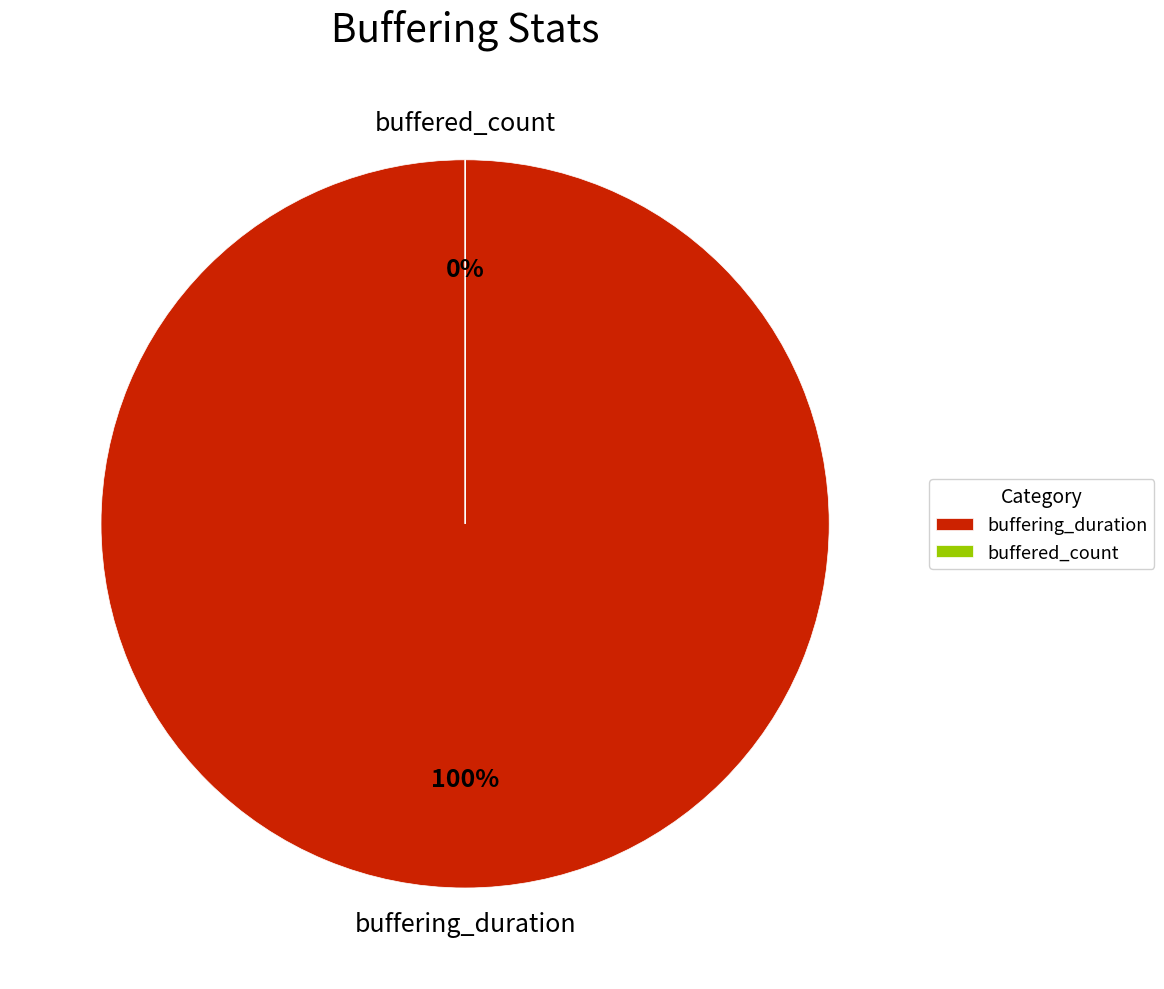

Which category has the smallest portion of the pie?

buffered_count